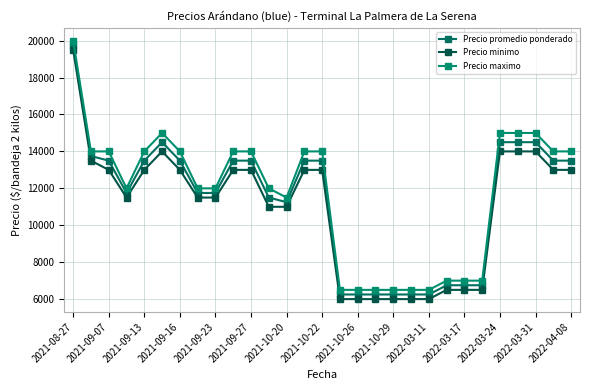

Reading right to left, transcribe all the data shown in this chart.

Precio promedio ponderado: 13500	13500	14500	14500	14500	6750	6750	6750	6250	6250	6250	6250	6250	6250	13500	13500	11250	11500	13500	13500	11750	11750	13500	14500	13500	11750	13500	13750	19750
Precio minimo: 13000	13000	14000	14000	14000	6500	6500	6500	6000	6000	6000	6000	6000	6000	13000	13000	11000	11000	13000	13000	11500	11500	13000	14000	13000	11500	13000	13500	19500
Precio maximo: 14000	14000	15000	15000	15000	7000	7000	7000	6500	6500	6500	6500	6500	6500	14000	14000	11500	12000	14000	14000	12000	12000	14000	15000	14000	12000	14000	14000	20000